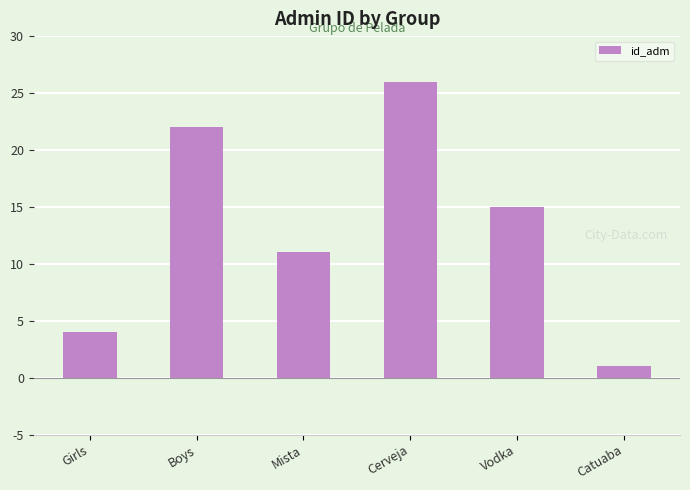

What position from the right is Vodka?

2